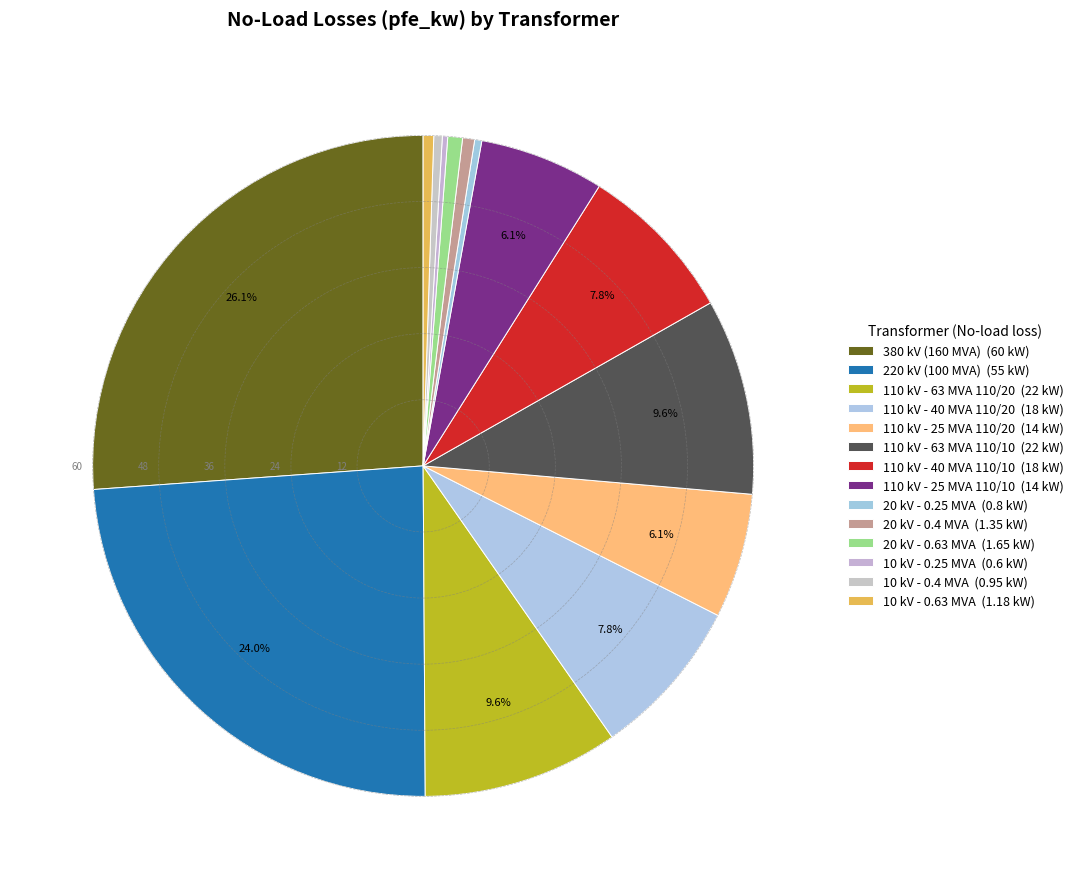

What is the largest slice in the pie chart?

380 kV (160 MVA)